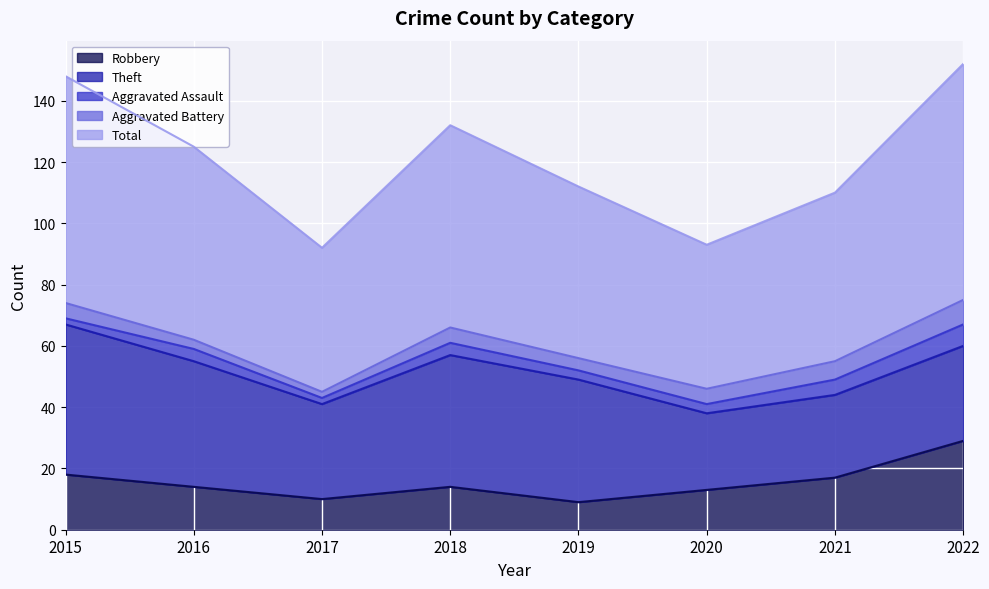

True or false: Robbery and Aggravated Battery intersect in this chart.

False